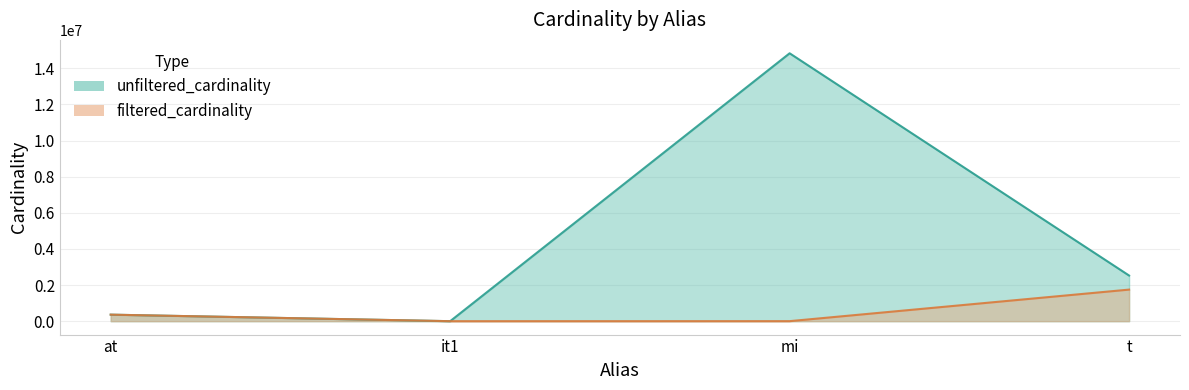

Reading left to right, what are all the values shown in this chart?

unfiltered_cardinality: at=361472	it1=113	mi=14835720	t=2528312
filtered_cardinality: at=361472	it1=1	mi=1783	t=1749032